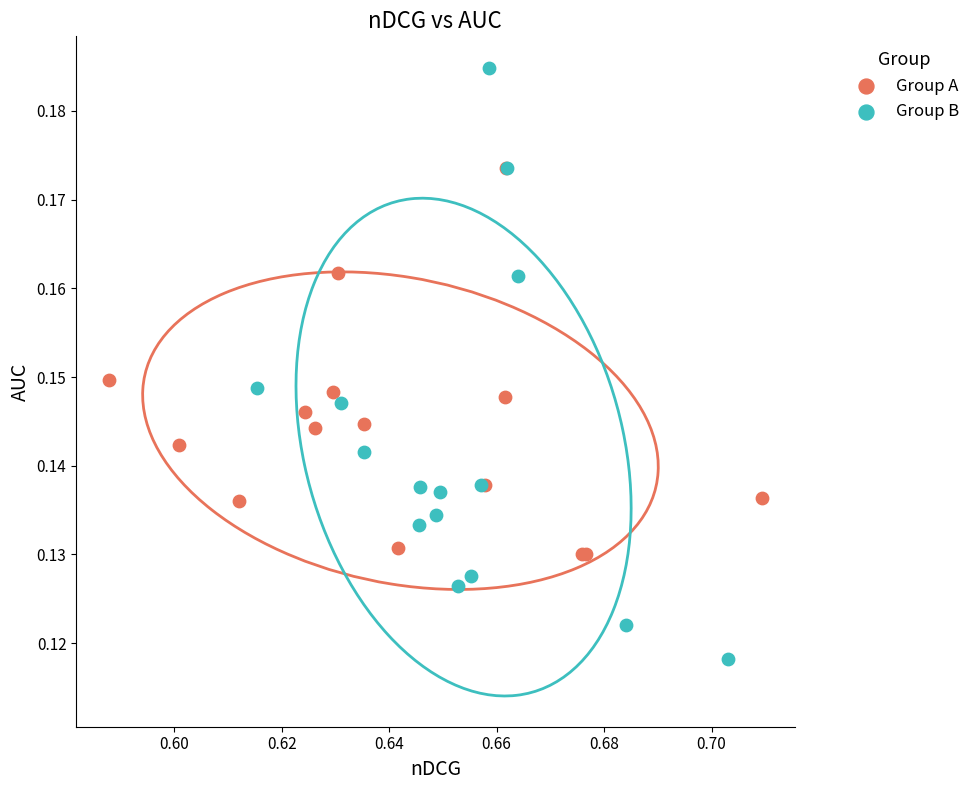

Which series reaches the minimum Y coordinate?

Group B